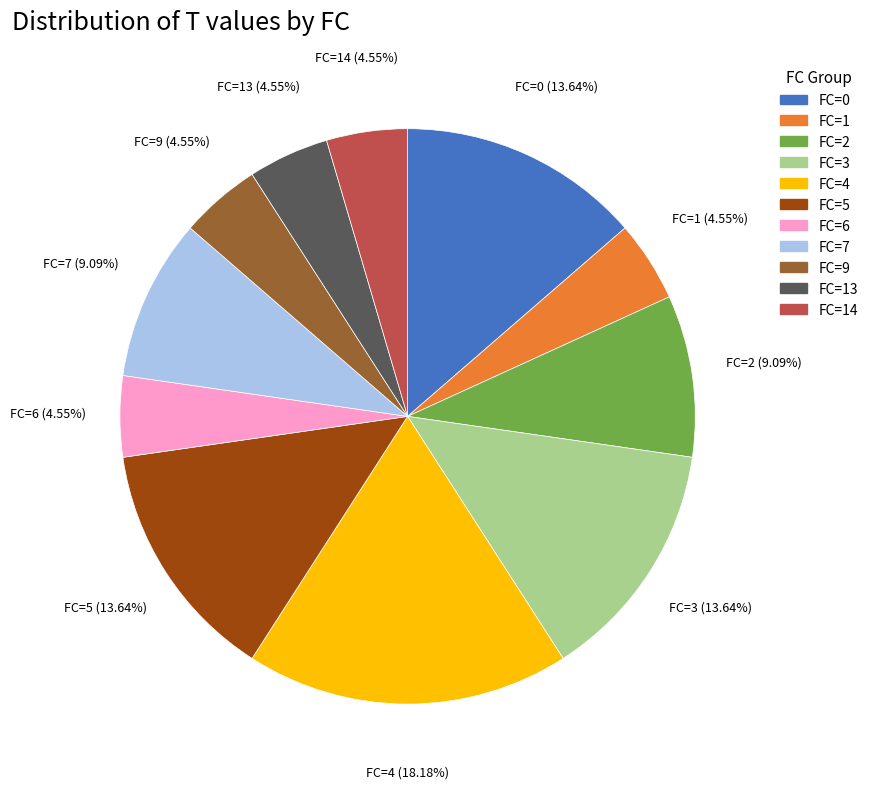

Is it true that FC=0 is 14% of the pie?

True